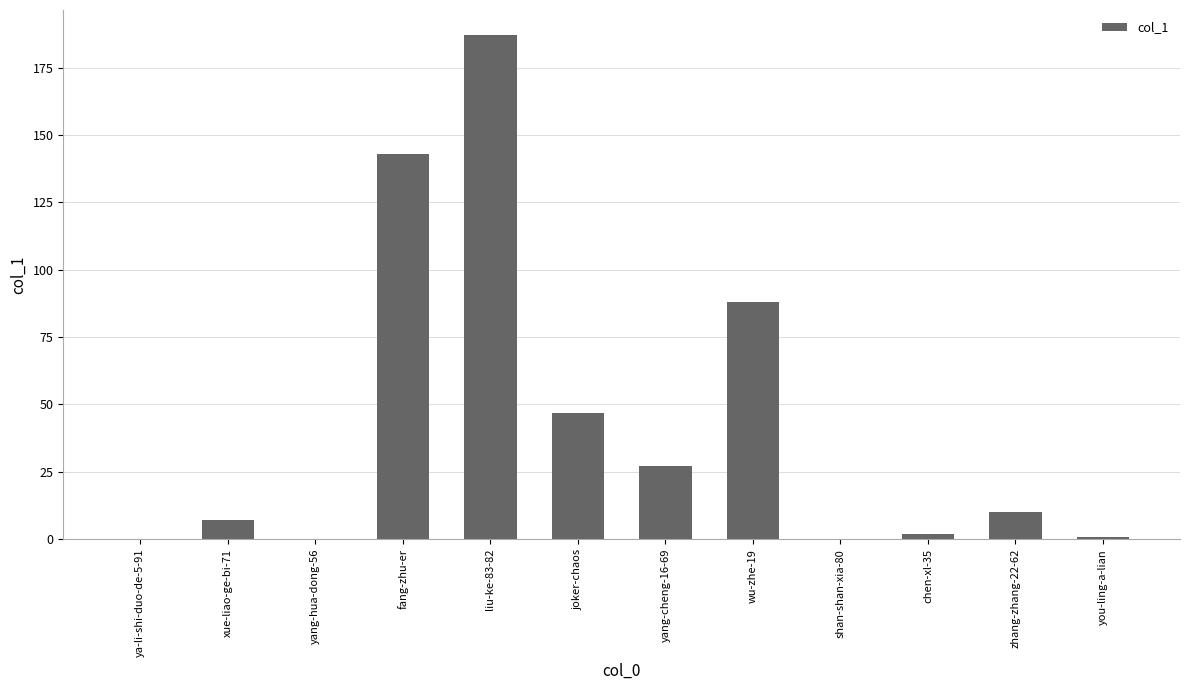

Where is the data nearest to the value 93?

wu-zhe-19